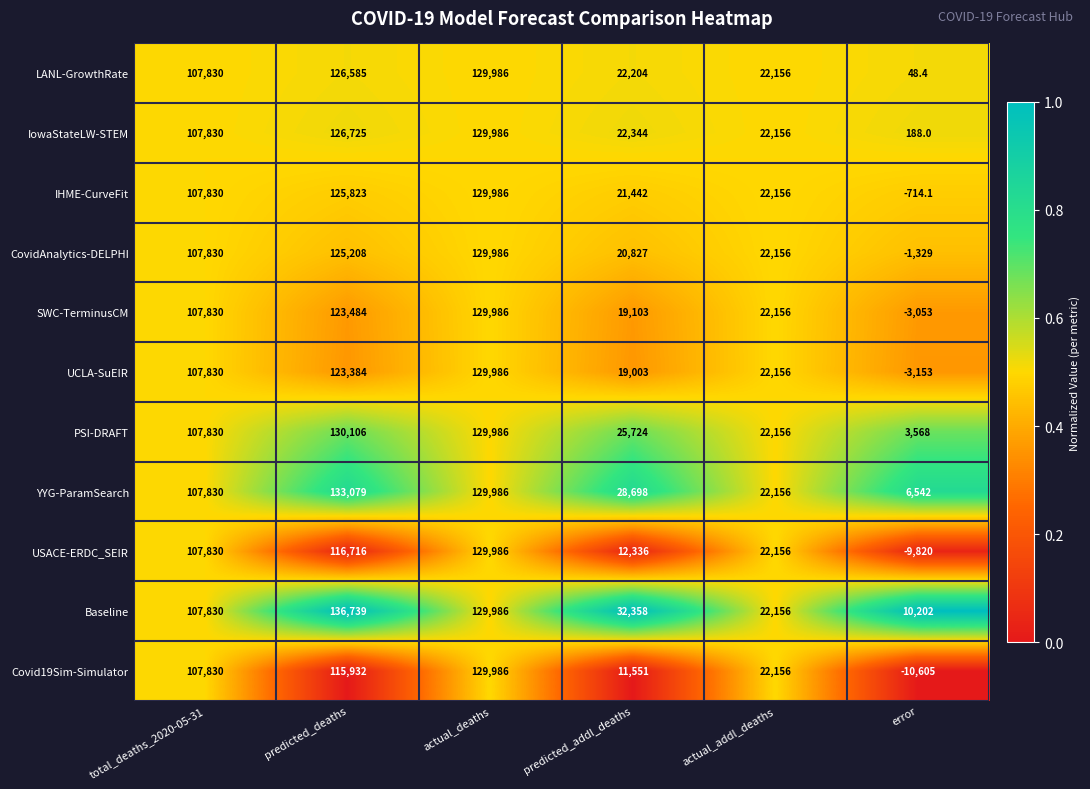

At predicted_addl_deaths, list the series in order from smallest to largest.

Covid19Sim-Simulator, USACE-ERDC_SEIR, UCLA-SuEIR, SWC-TerminusCM, CovidAnalytics-DELPHI, IHME-CurveFit, LANL-GrowthRate, IowaStateLW-STEM, PSI-DRAFT, YYG-ParamSearch, Baseline